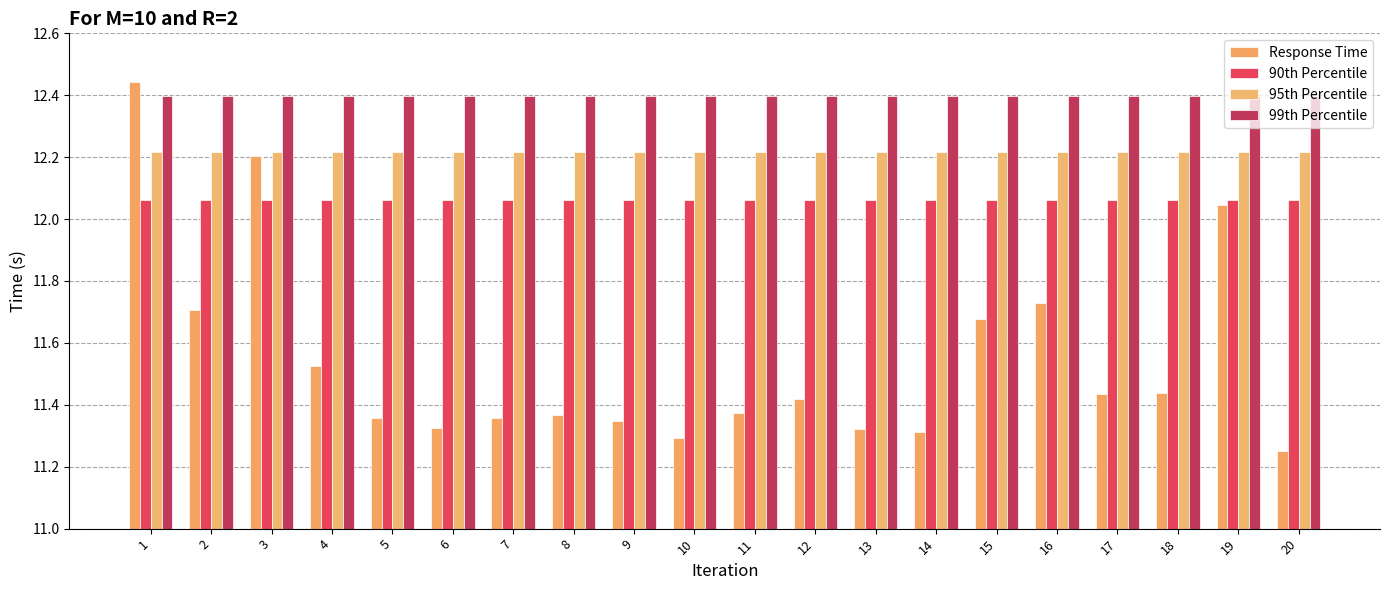

At 8, list the series in order from smallest to largest.

Response Time, 90th Percentile, 95th Percentile, 99th Percentile